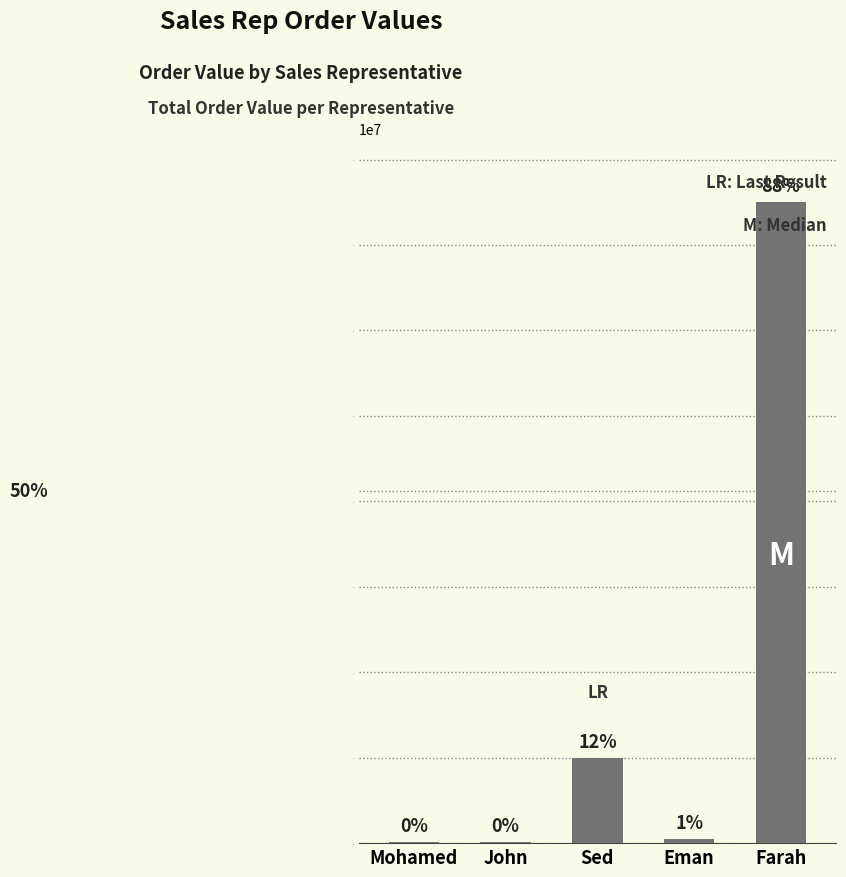

What is the minimum value shown in the chart?

100000